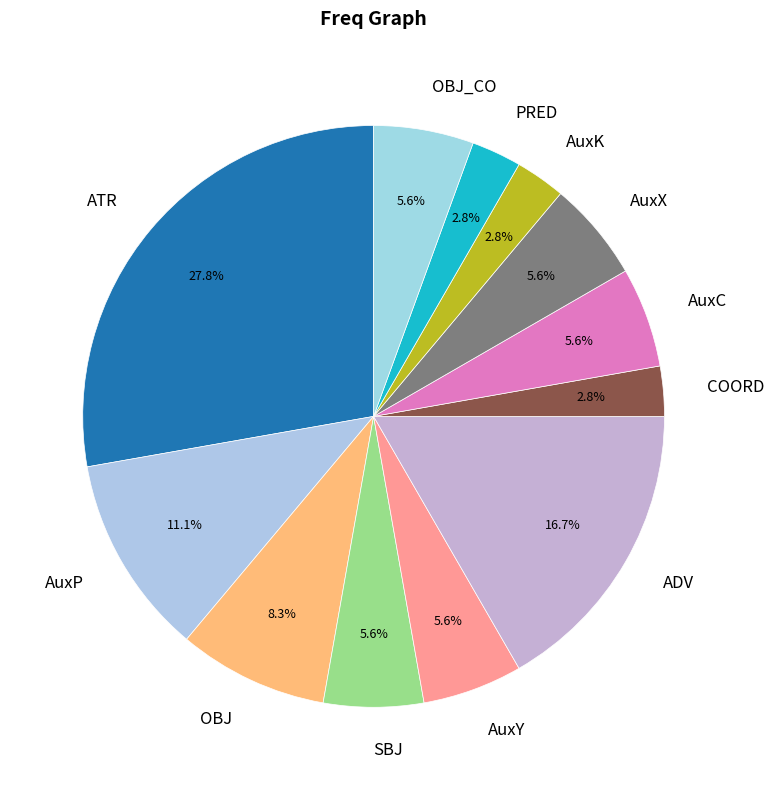

The AuxX slice represents 6% of the pie. True or false?

True